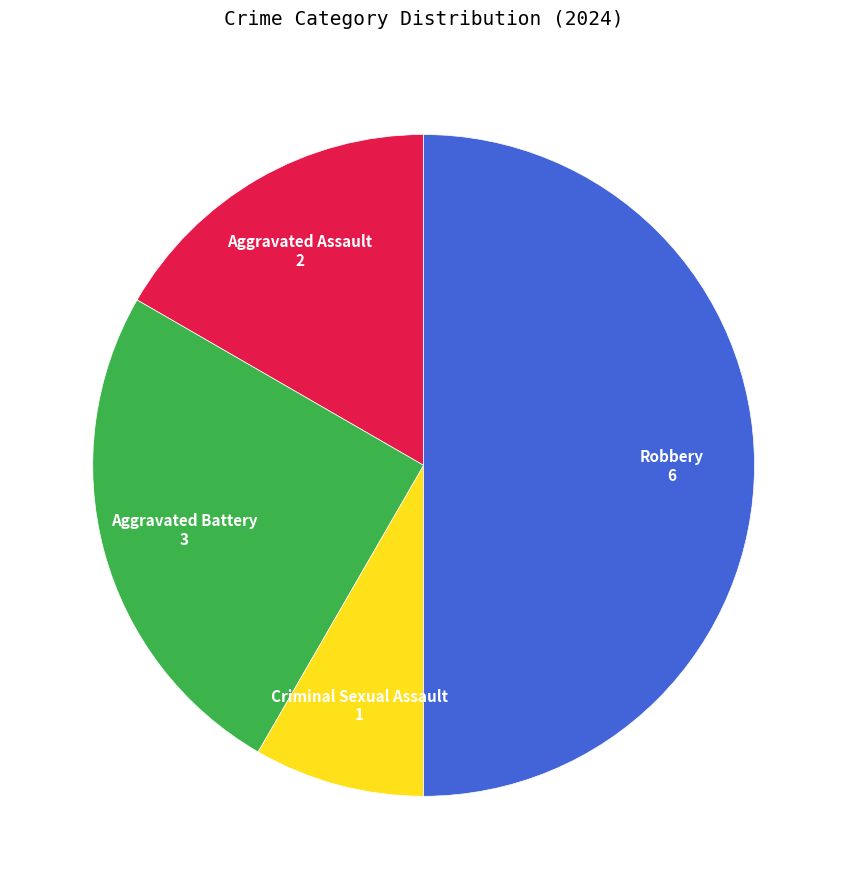

What is the smallest slice in the pie chart?

Criminal Sexual Assault